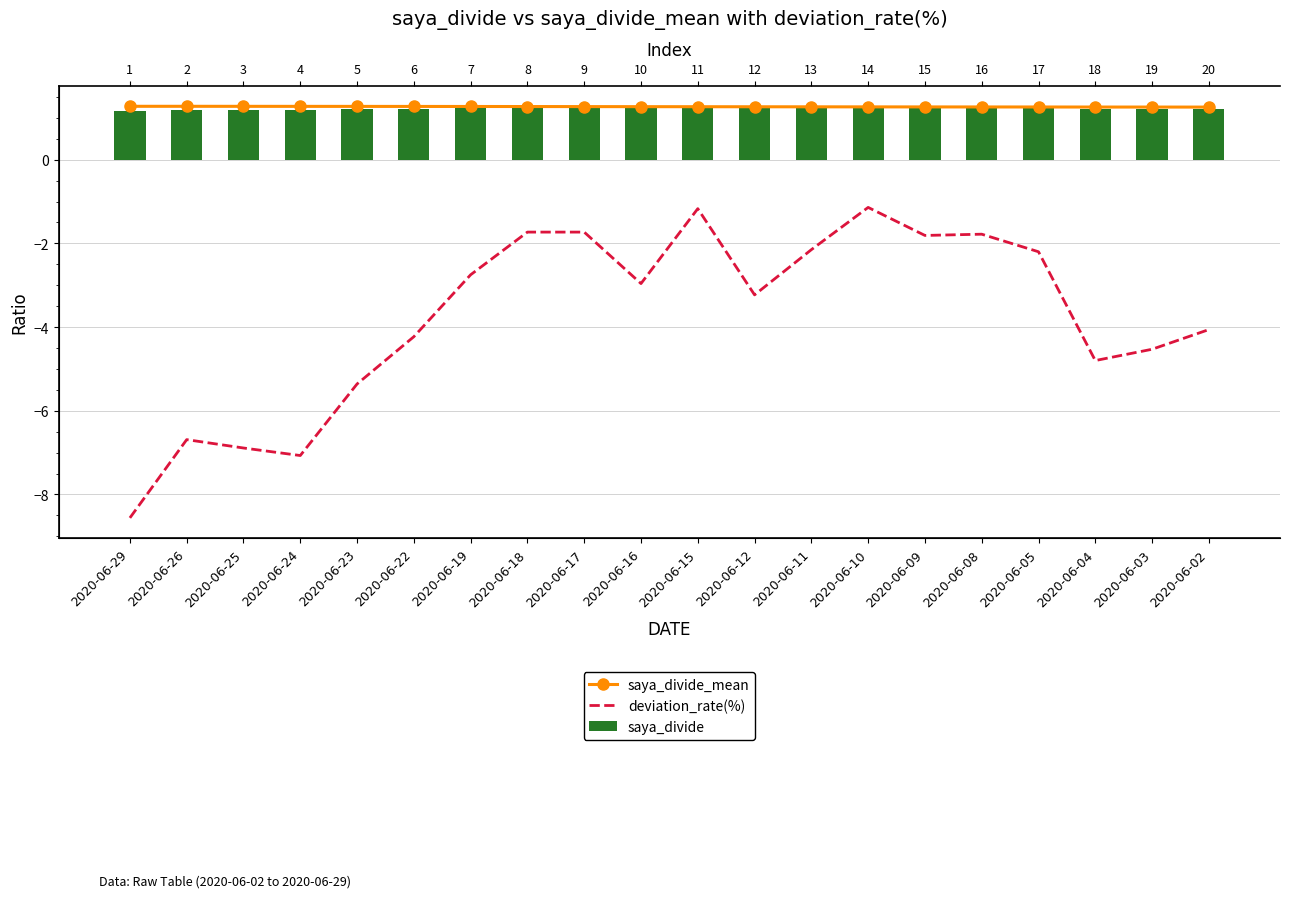

Which series has the widest spread of values?

deviation_rate(%)